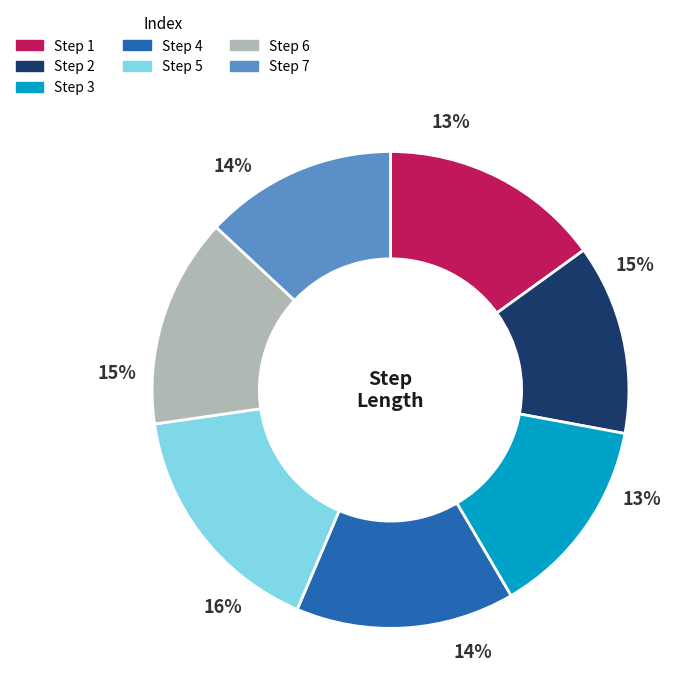

Which slice is the largest?

5